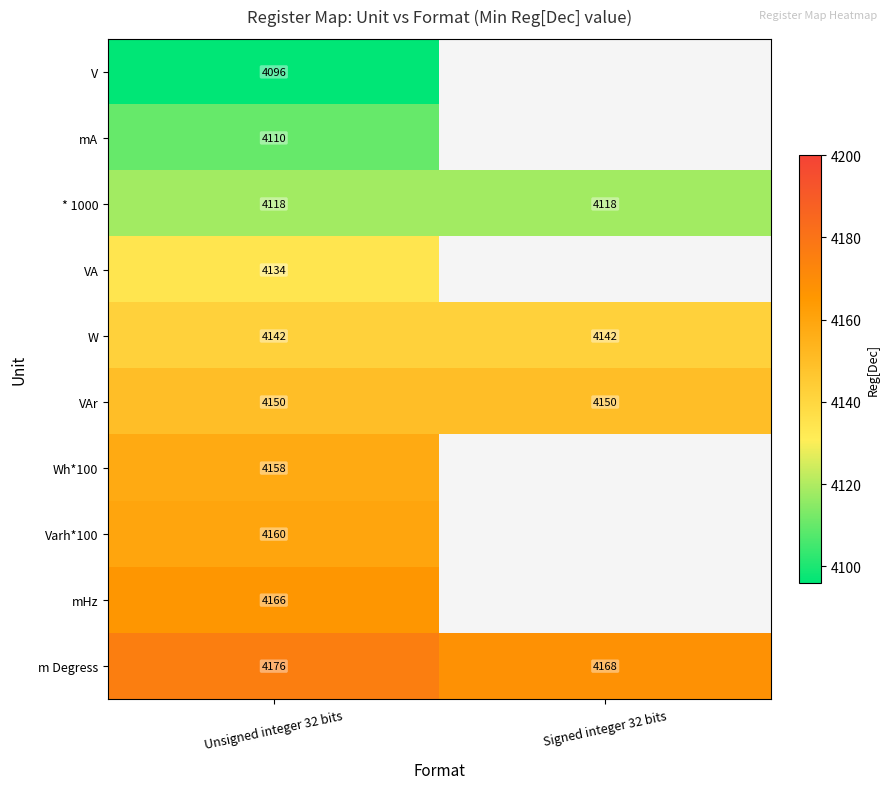

What is the spread (max minus min) of values at Unsigned integer 32 bits?

80